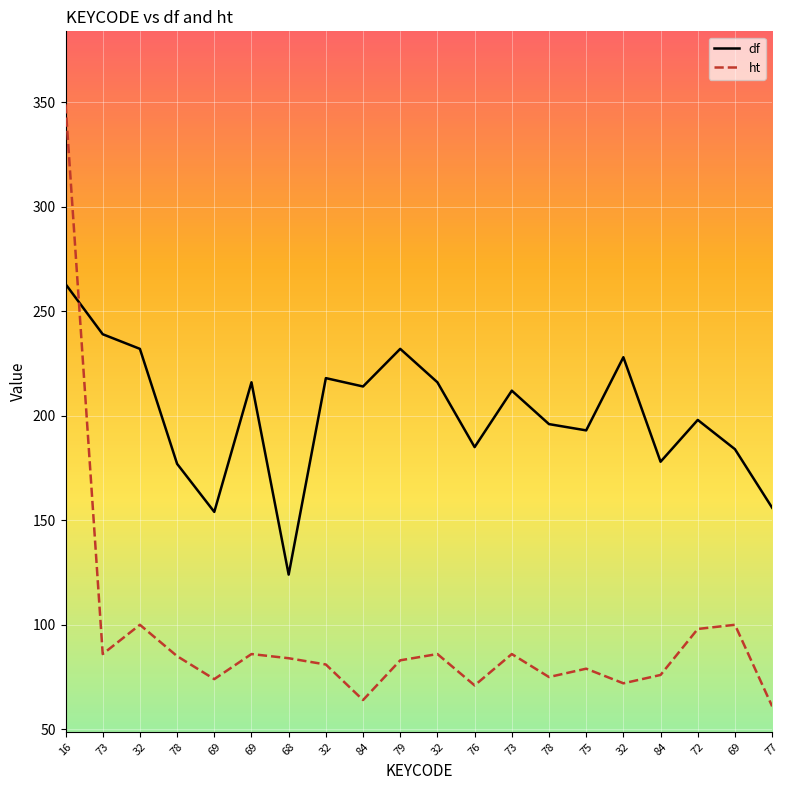

What is the sum of all df values?

4015